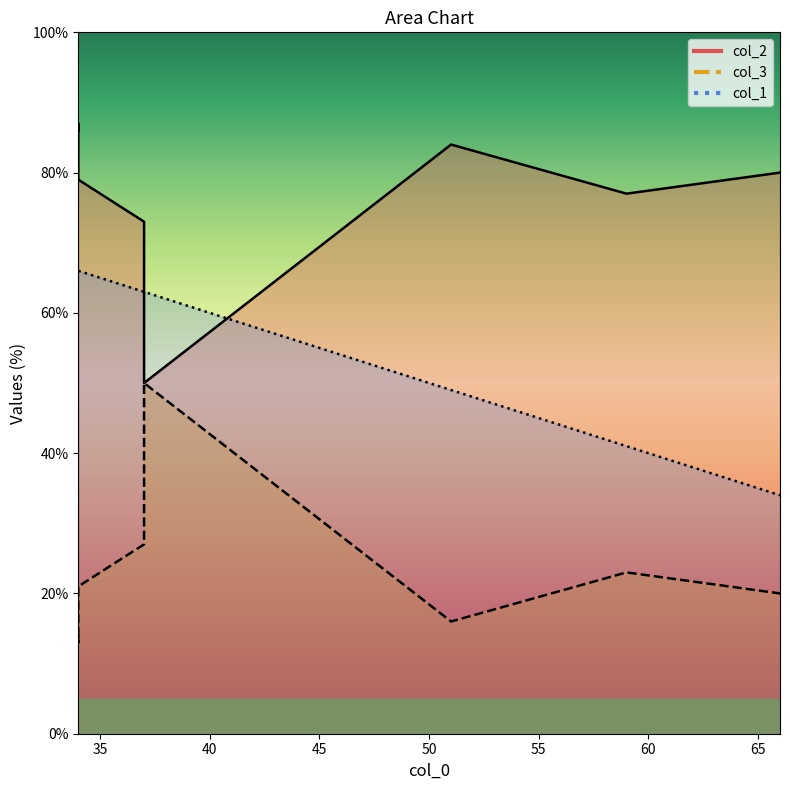

How many intersections are there between col_1 and col_2?

2